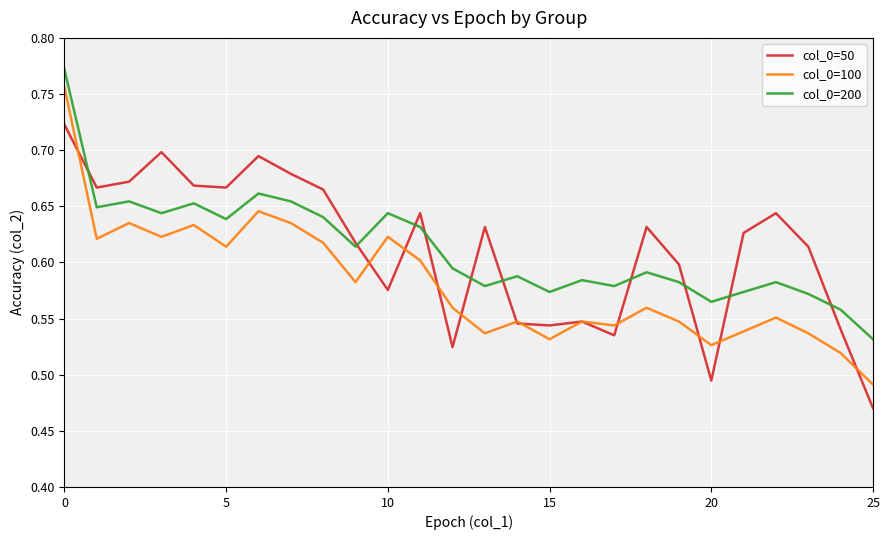

Which series ends up on top after the final intersection of col_0=50 and col_0=200?

col_0=200